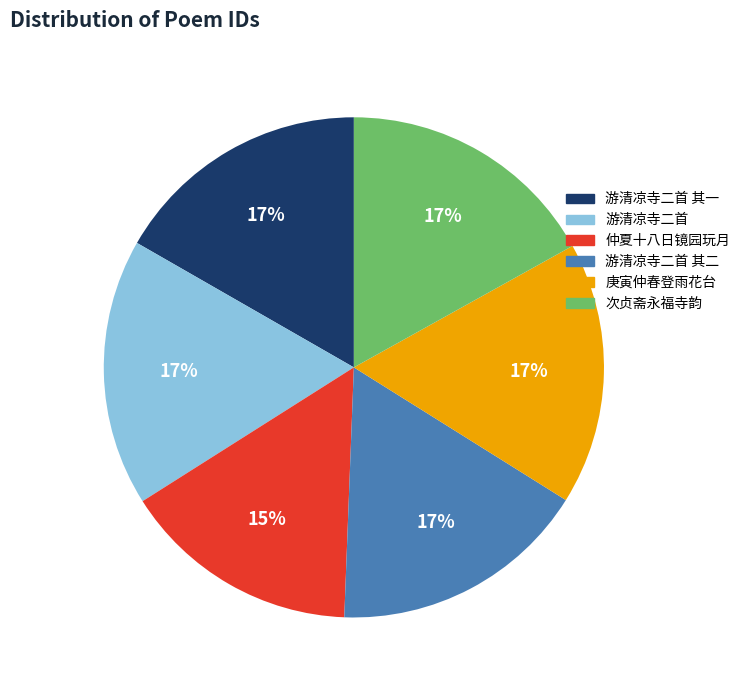

How many slices are in this pie chart?

6